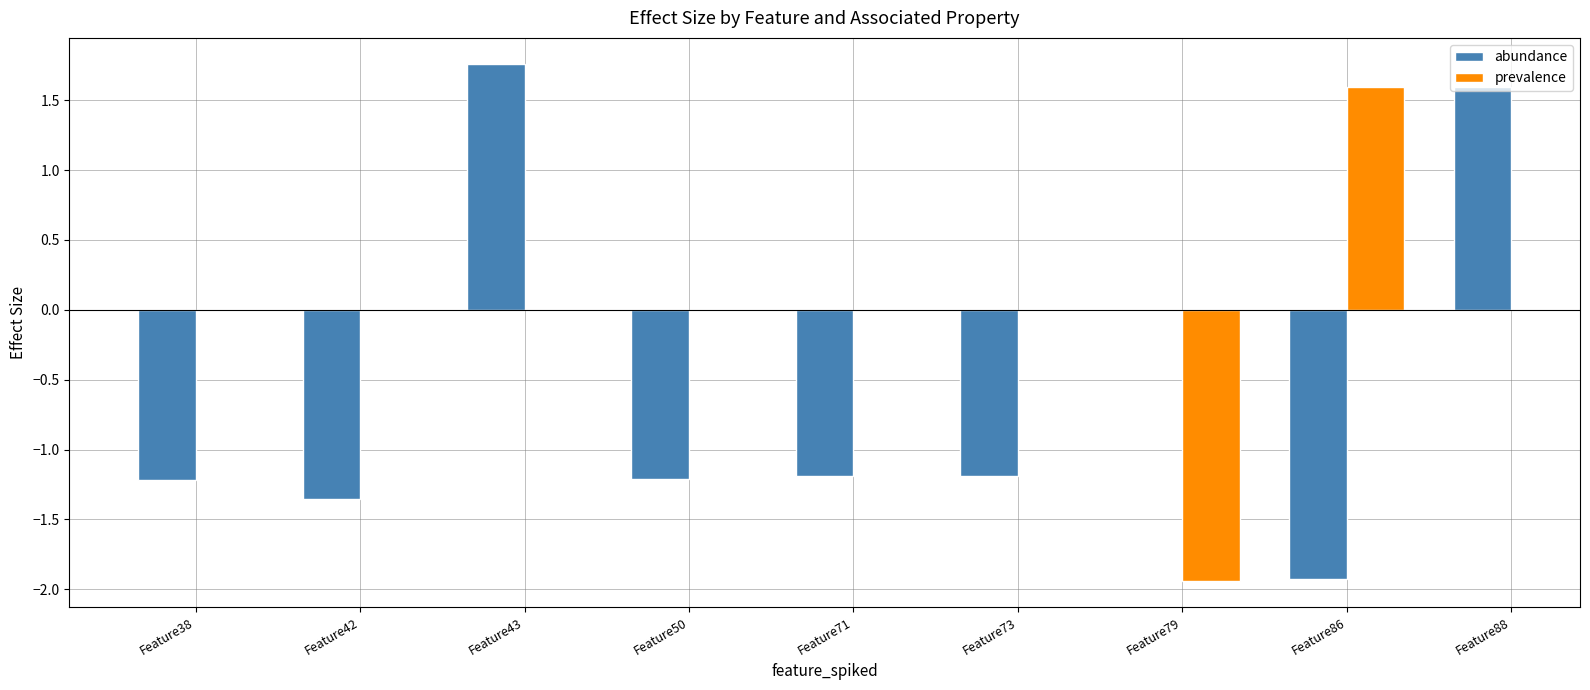

List the labels in order of prevalence value, largest first.

Feature86, Feature88, Feature38, Feature42, Feature43, Feature50, Feature71, Feature73, Feature79